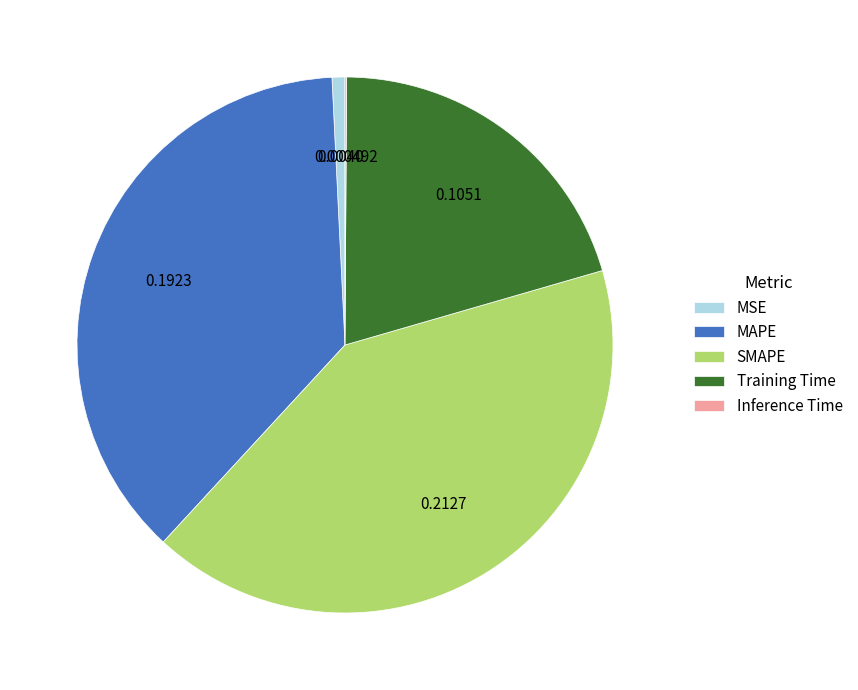

Is it true that SMAPE is 50% of the pie?

False